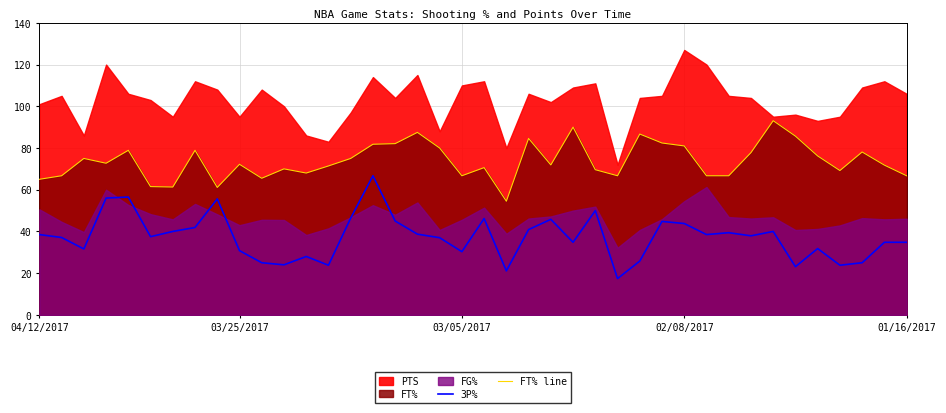

How many data points in 3P% are less than 37?

17